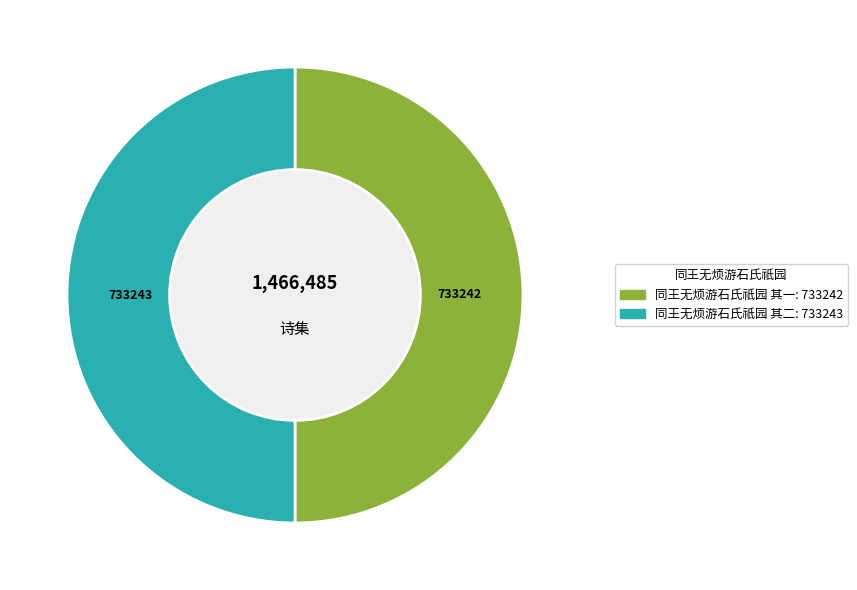

How many slices are in this pie chart?

2